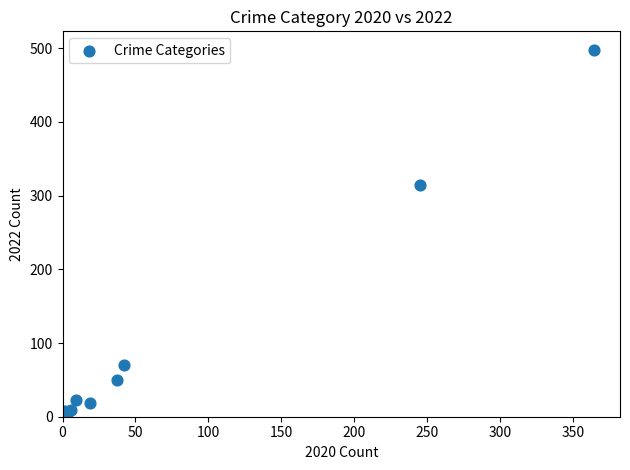

What Y value in the scatter plot is closest to 249?

314